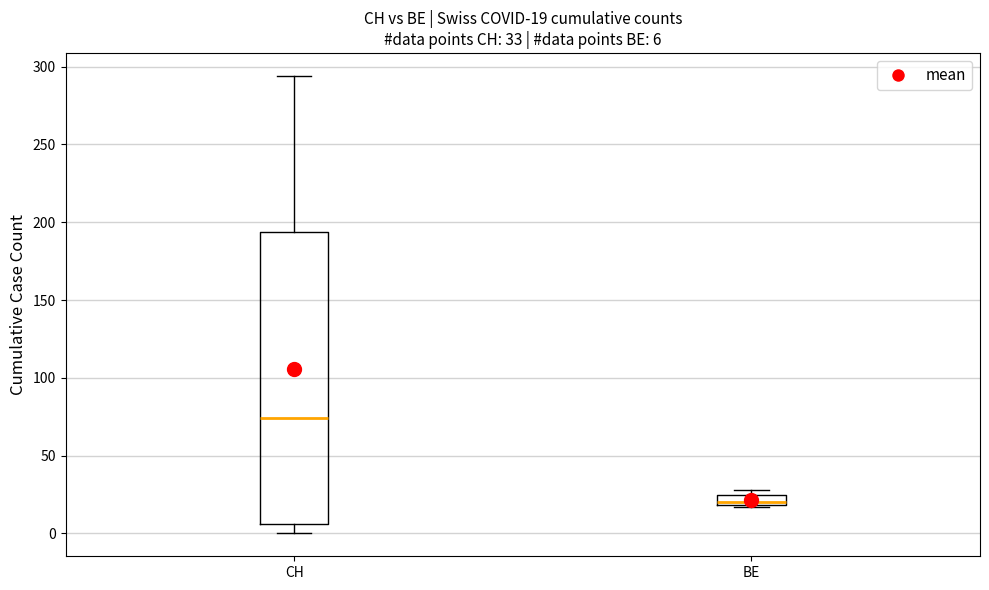

Which box's median line is the highest?

CH